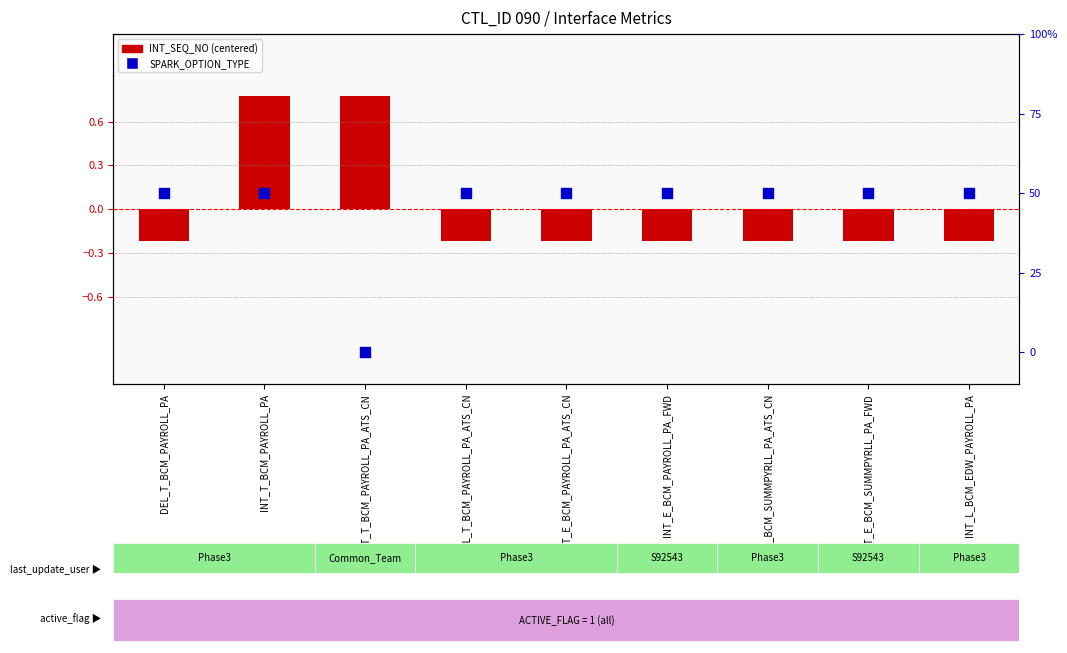

Which series has the largest Y range (max minus min)?

INT_SEQ_NO (centered)